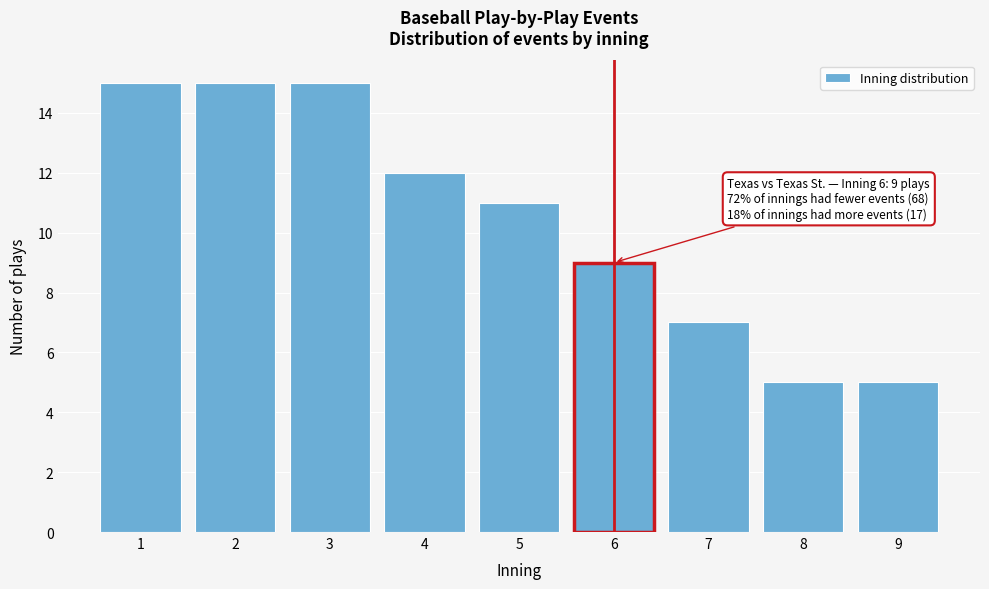

Reading right to left, list all the values displayed in this chart.

5	5	7	9	11	12	15	15	15